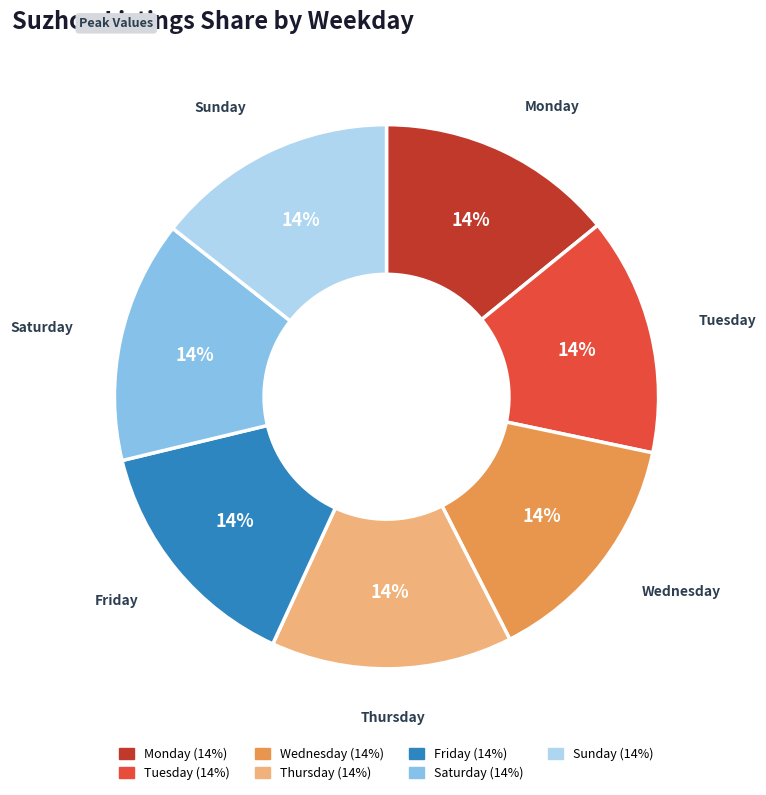

What percentage is the Saturday slice, to the nearest percent?

14%